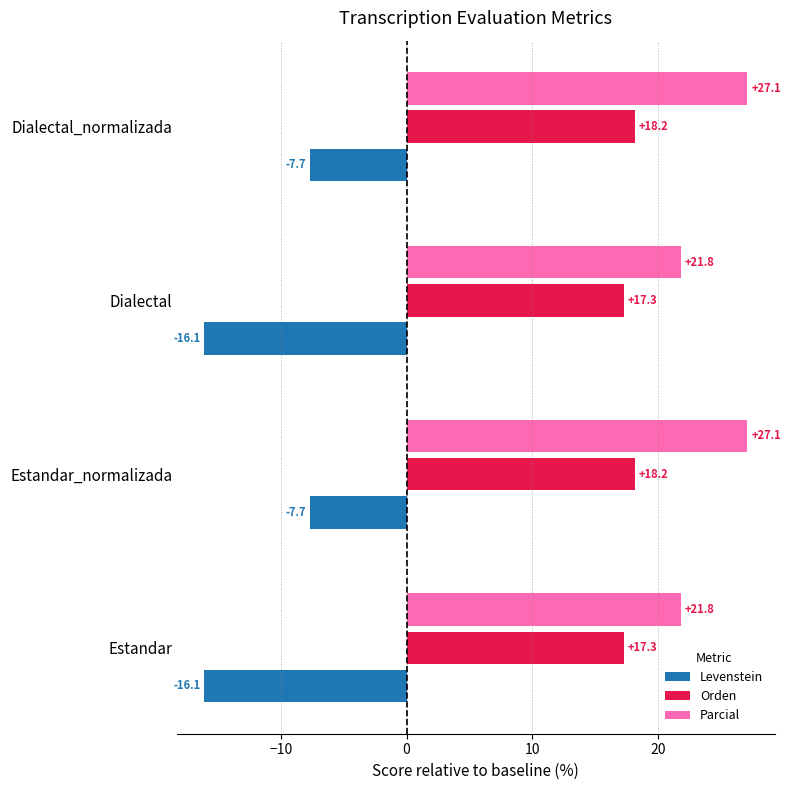

At Estandar_normalizada, list the series in order from largest to smallest.

Parcial, Orden, Levenstein